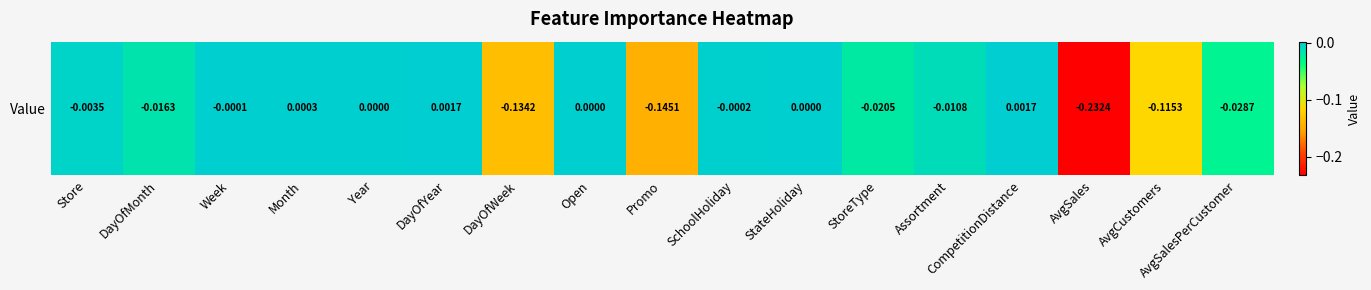

Which category has the lowest value across all series?

AvgSales